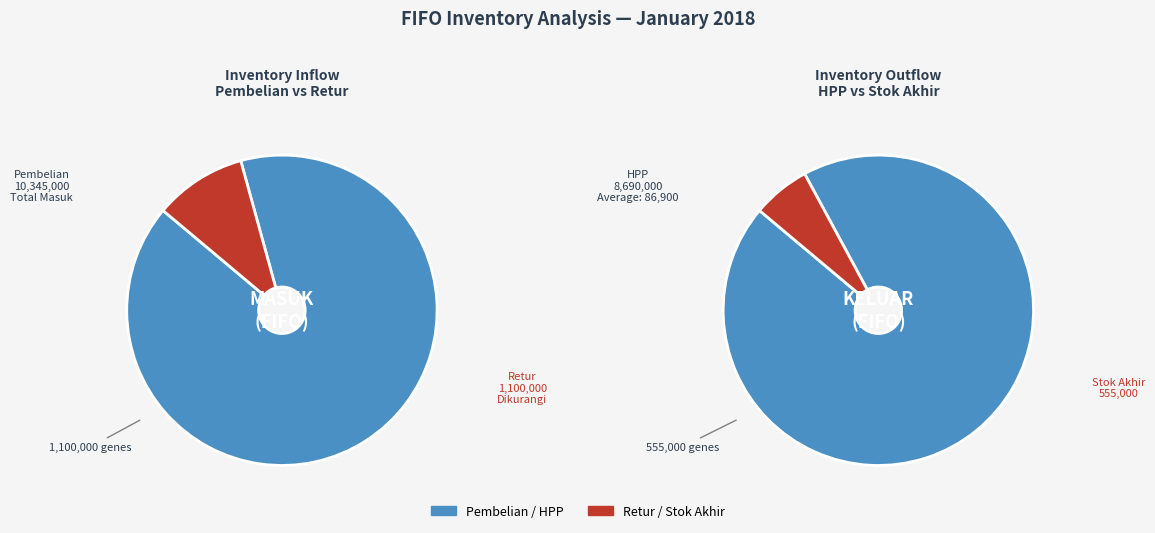

Which category has the biggest portion of the pie?

Pembelian